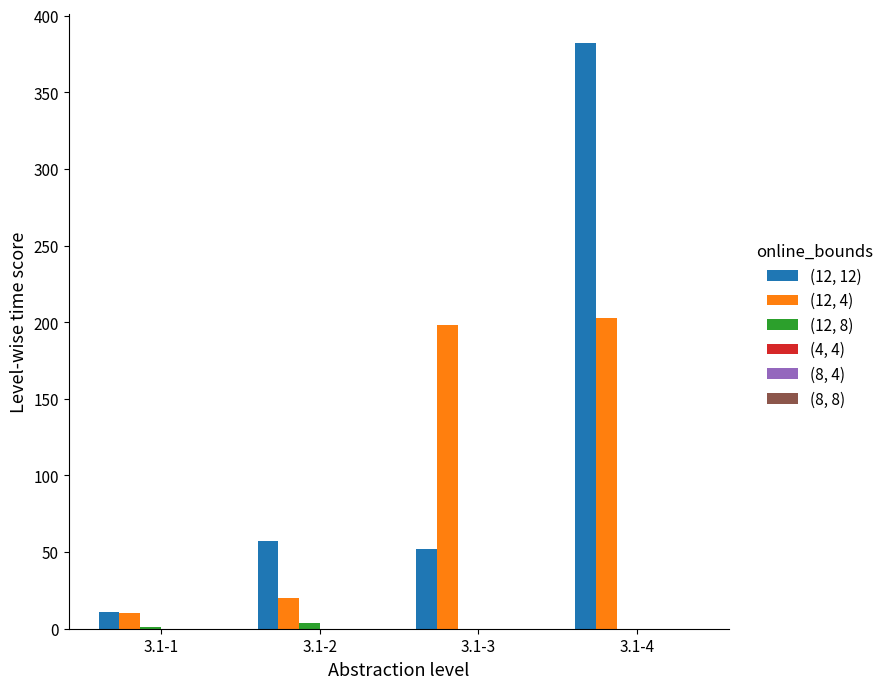

The value of (12, 4) at 3.1-2 is 20. True or false?

True